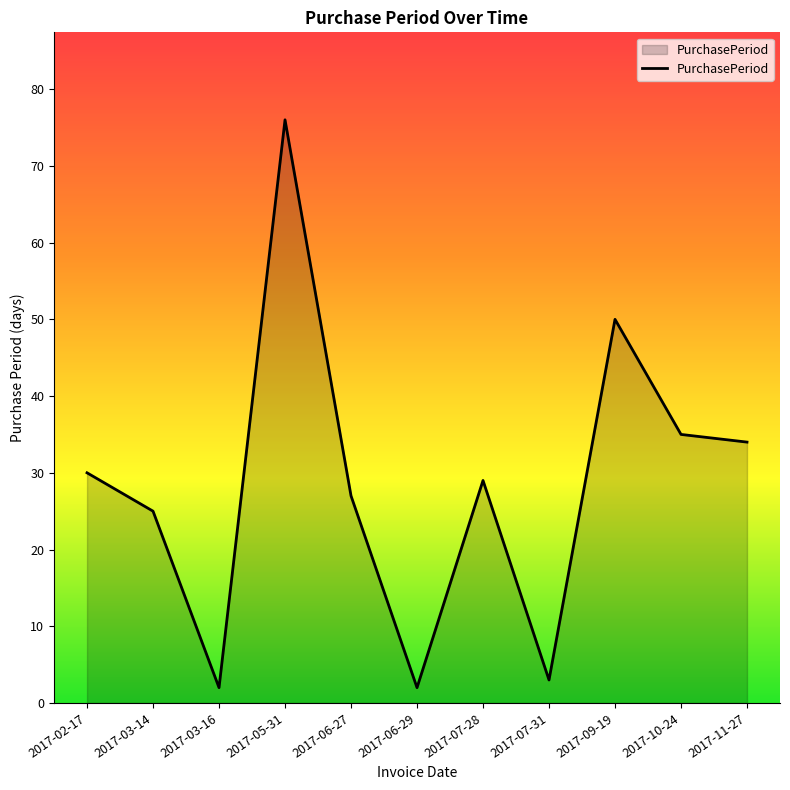

What position from the left is 2017-10-24?

10